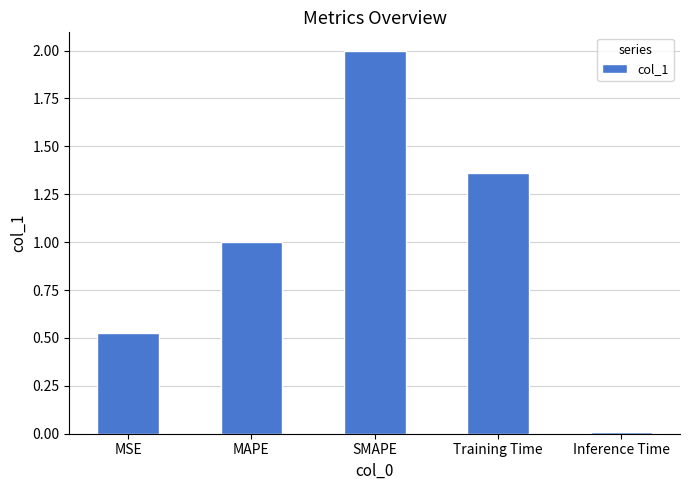

True or false: the data shows 1.1 at SMAPE.

False